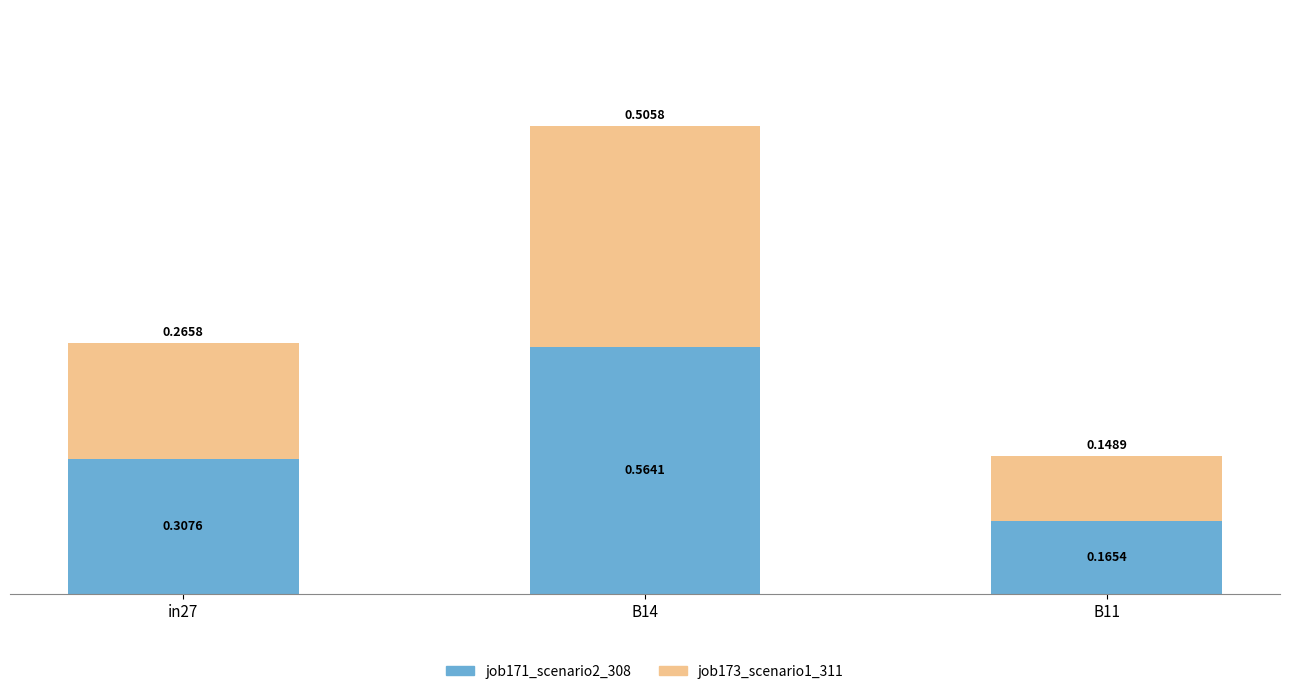

What is the sum of all job171_scenario2_308 values?

1.0